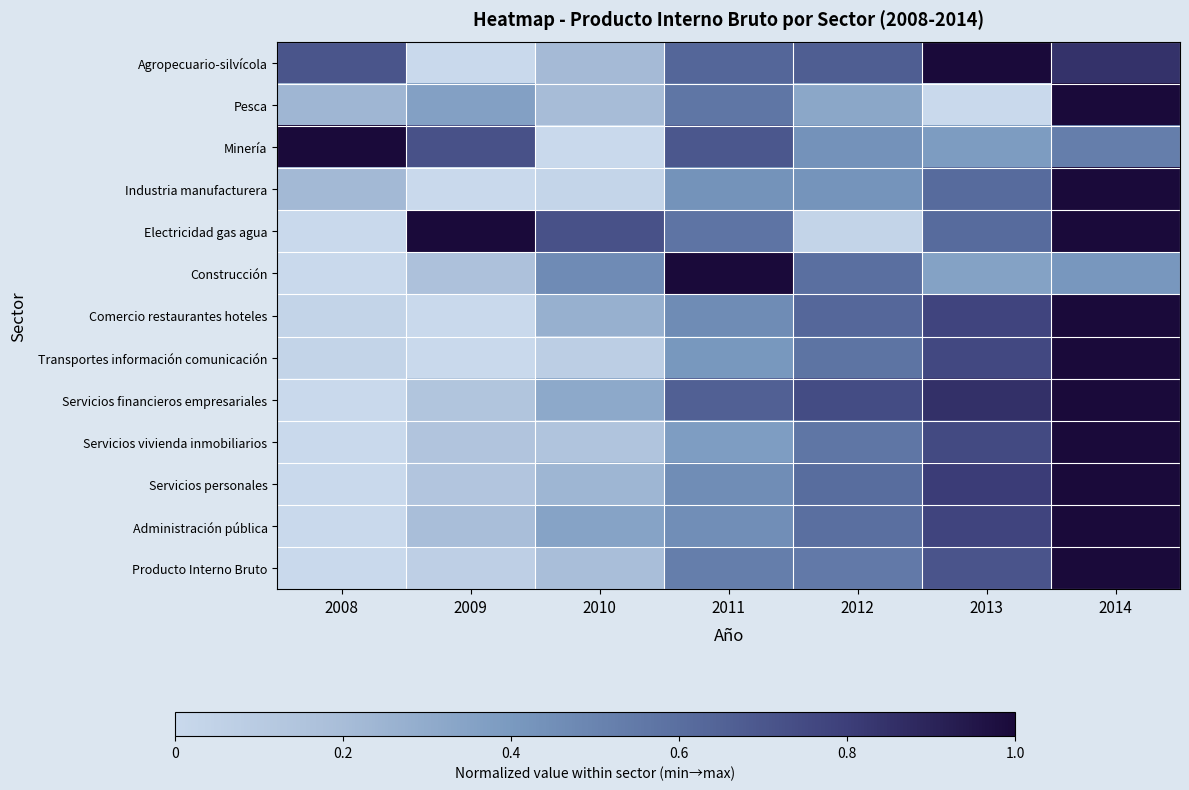

Reading left to right, transcribe all the data shown in this chart.

Agropecuario-silvícola: 2008=0.7	2009=0.0	2010=0.2	2011=0.6	2012=0.7	2013=1.0	2014=0.8
Pesca: 2008=0.2	2009=0.4	2010=0.2	2011=0.6	2012=0.3	2013=0.0	2014=1.0
Minería: 2008=1.0	2009=0.7	2010=0.0	2011=0.7	2012=0.4	2013=0.4	2014=0.5
Industria manufacturera: 2008=0.2	2009=0.0	2010=0.0	2011=0.4	2012=0.4	2013=0.6	2014=1.0
Electricidad gas agua: 2008=0.0	2009=1.0	2010=0.7	2011=0.6	2012=0.0	2013=0.6	2014=1.0
Construcción: 2008=0.0	2009=0.2	2010=0.5	2011=1.0	2012=0.6	2013=0.4	2014=0.4
Comercio restaurantes hoteles: 2008=0.0	2009=0.0	2010=0.3	2011=0.5	2012=0.6	2013=0.8	2014=1.0
Transportes información comunicación: 2008=0.0	2009=0.0	2010=0.1	2011=0.4	2012=0.6	2013=0.8	2014=1.0
Servicios financieros empresariales: 2008=0.0	2009=0.1	2010=0.3	2011=0.7	2012=0.7	2013=0.9	2014=1.0
Servicios vivienda inmobiliarios: 2008=0.0	2009=0.1	2010=0.2	2011=0.4	2012=0.6	2013=0.8	2014=1.0
Servicios personales: 2008=0.0	2009=0.1	2010=0.2	2011=0.5	2012=0.6	2013=0.8	2014=1.0
Administración pública: 2008=0.0	2009=0.2	2010=0.3	2011=0.5	2012=0.6	2013=0.8	2014=1.0
Producto Interno Bruto: 2008=0.0	2009=0.1	2010=0.2	2011=0.5	2012=0.5	2013=0.7	2014=1.0